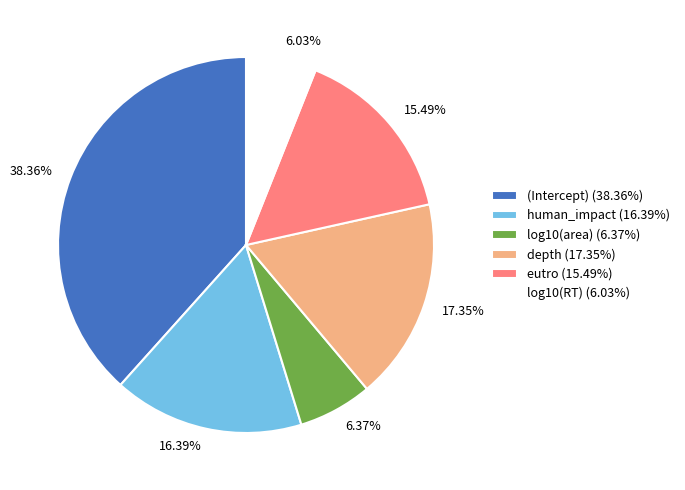

How much of the chart is everything except depth?

82.6%